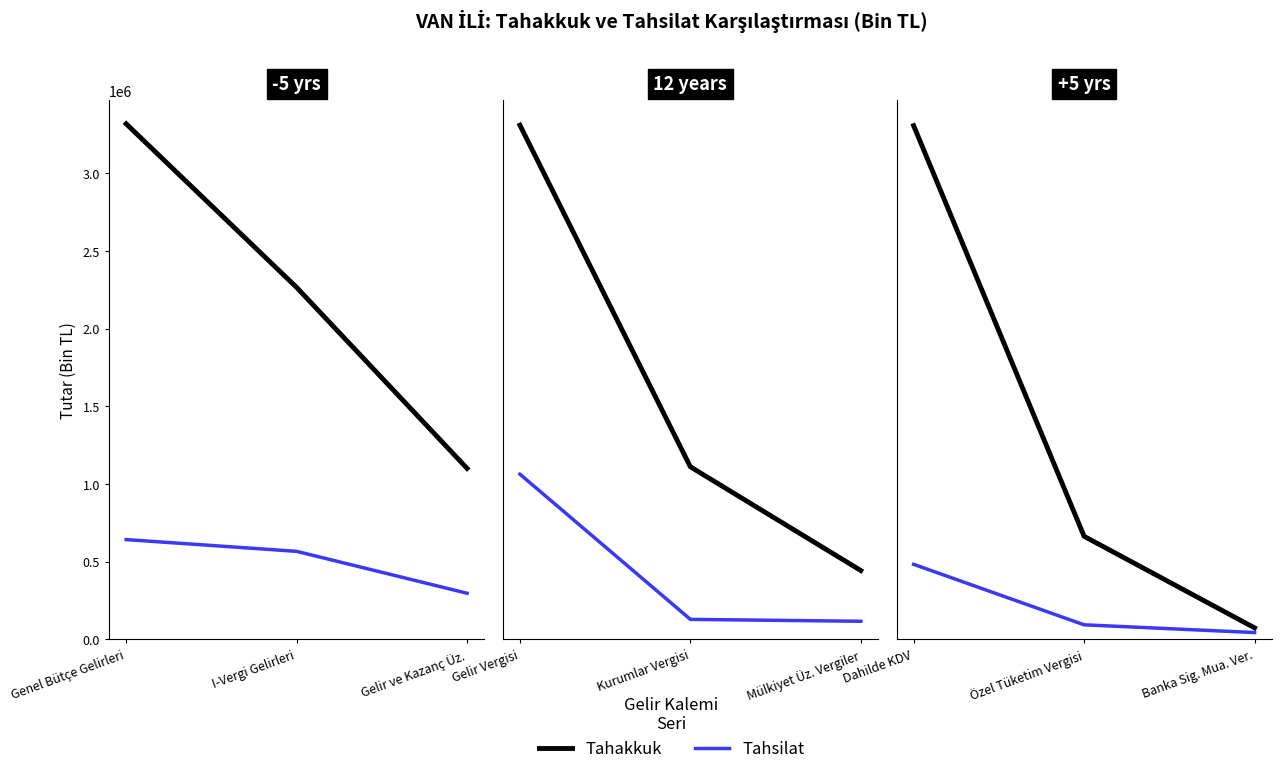

True or false: Tahsilat has a value of 7931 at Özel Tüketim Vergisi.

False